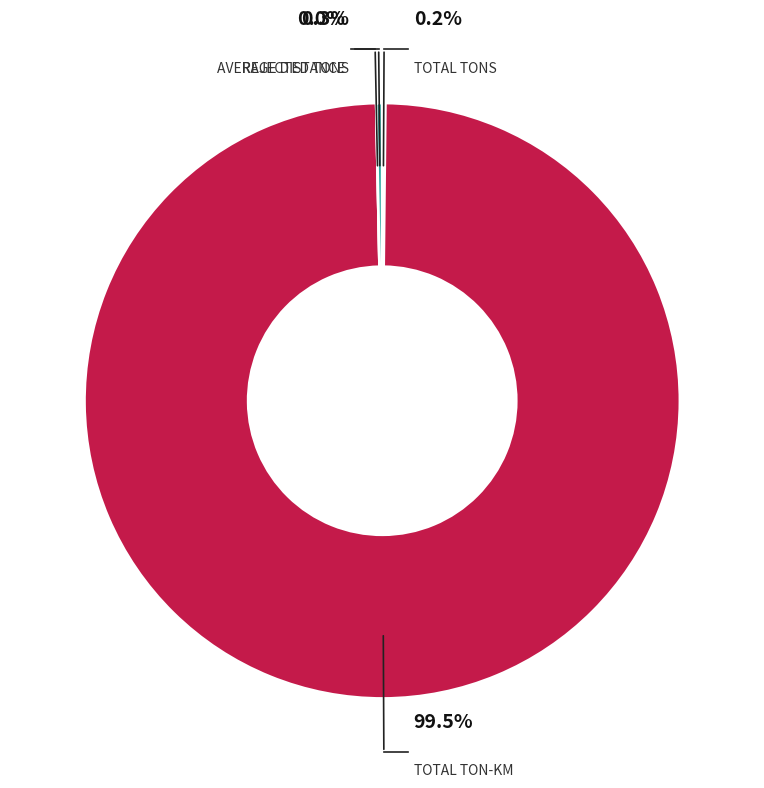

How many slices are in this pie chart?

4